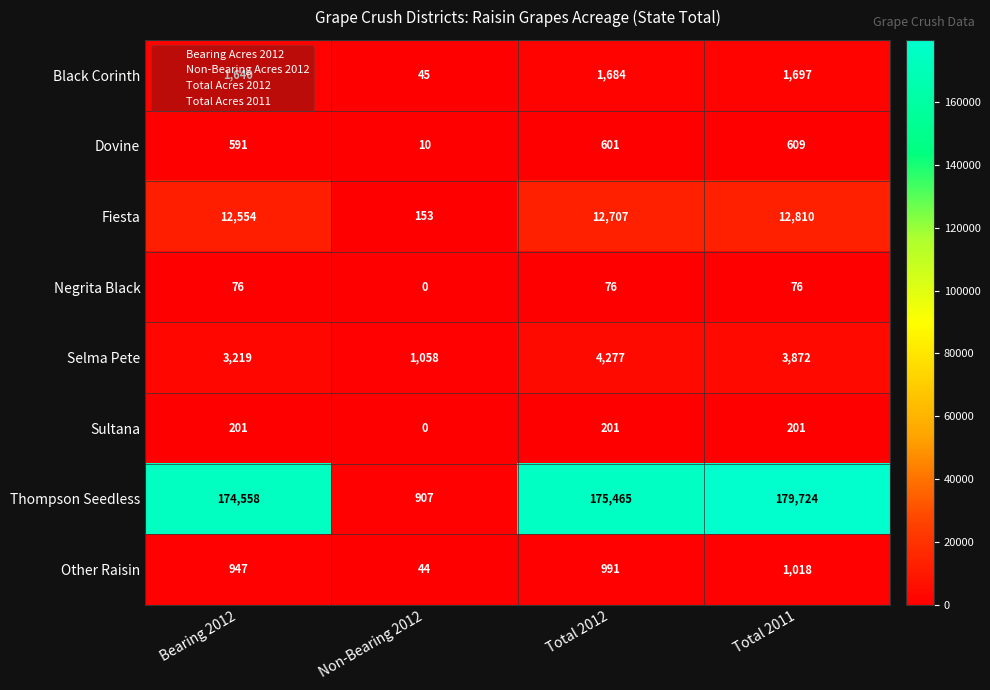

What is the difference between the highest and lowest values at Non-Bearing 2012?

1058